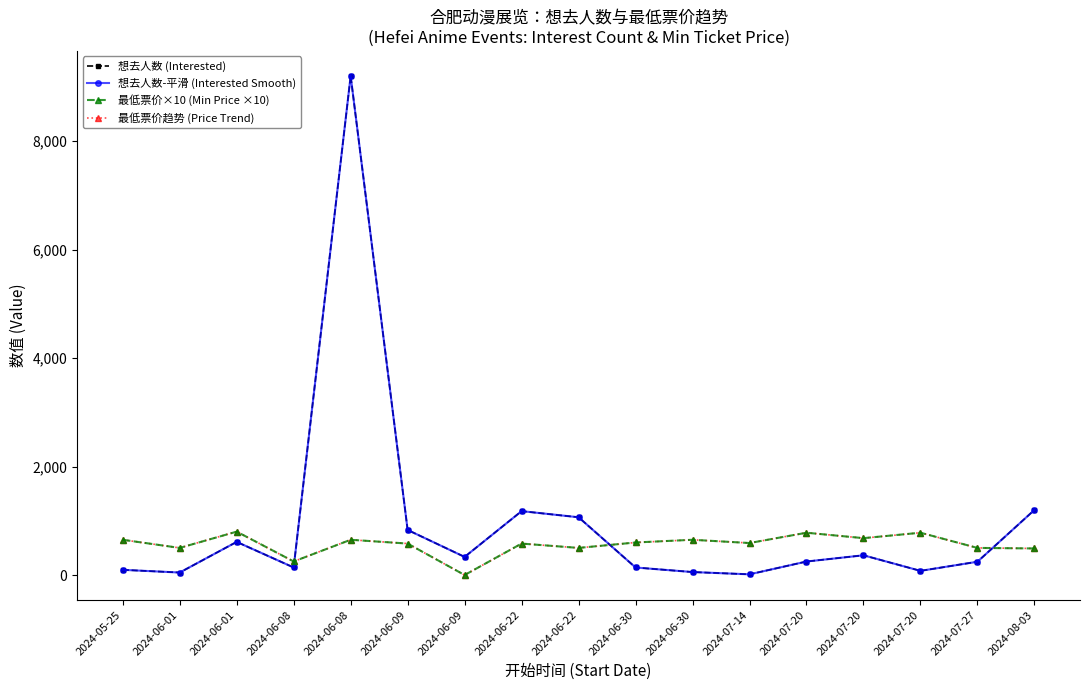

Which series has the largest range (max minus min)?

想去人数 (Interested)